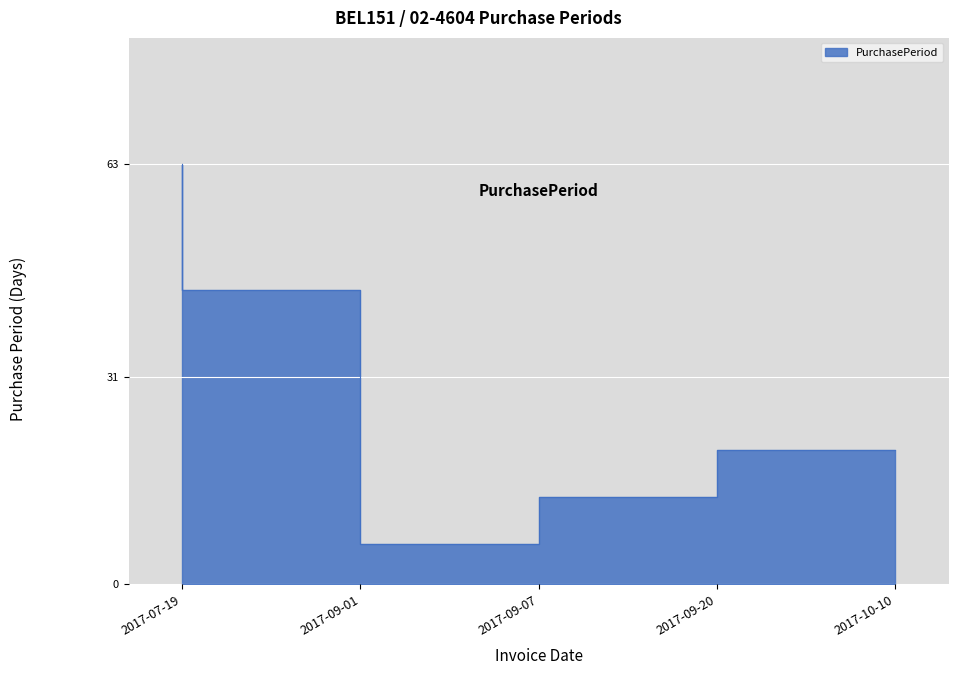

How many categories are shown in the chart?

5